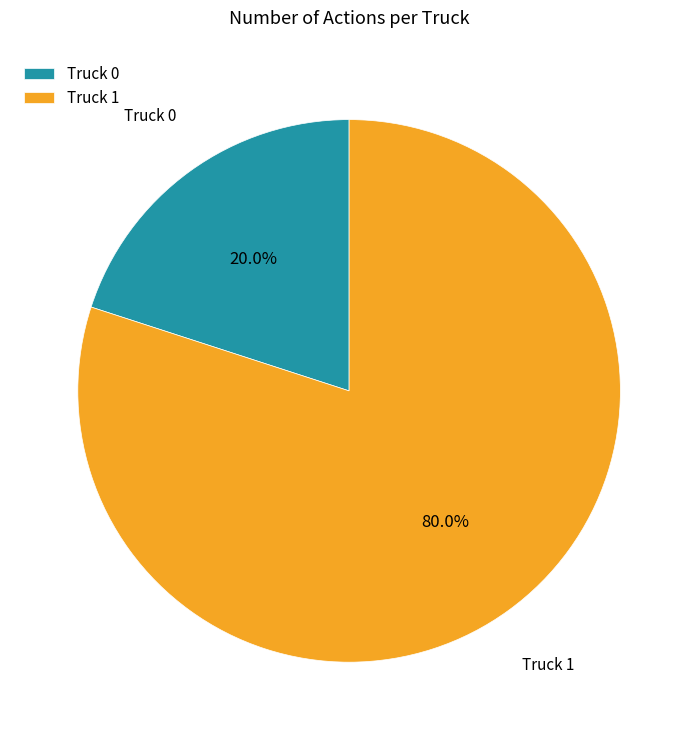

Is there a majority slice in this chart?

Yes